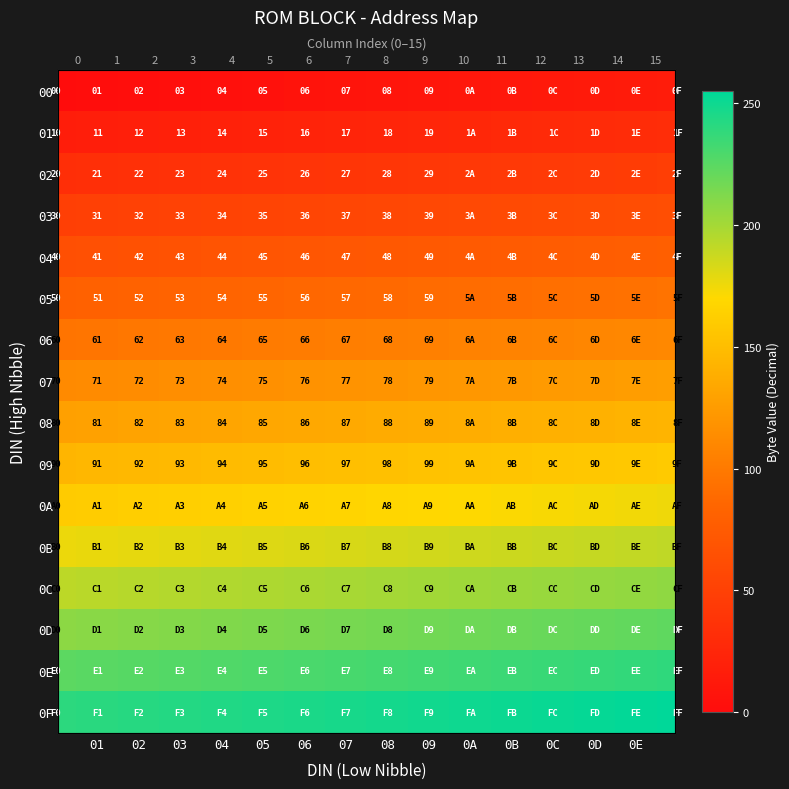

Rank the series by their maximum value, from highest to lowest.

0F, 0E, 0D, 0C, 0B, 0A, 09, 08, 07, 06, 05, 04, 03, 02, 01, 00